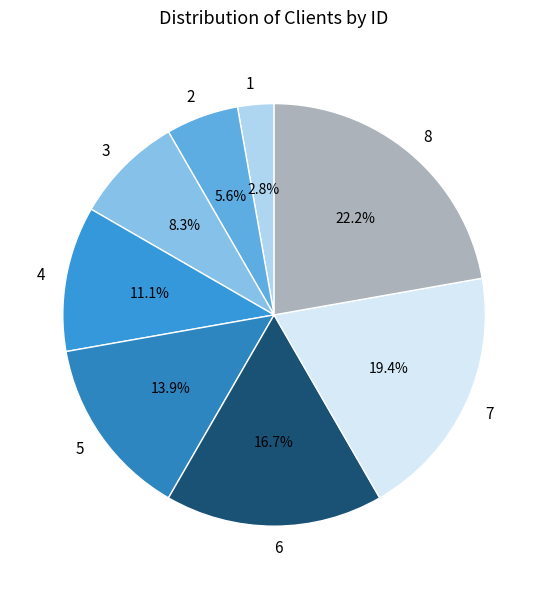

Which category has the smallest portion of the pie?

1